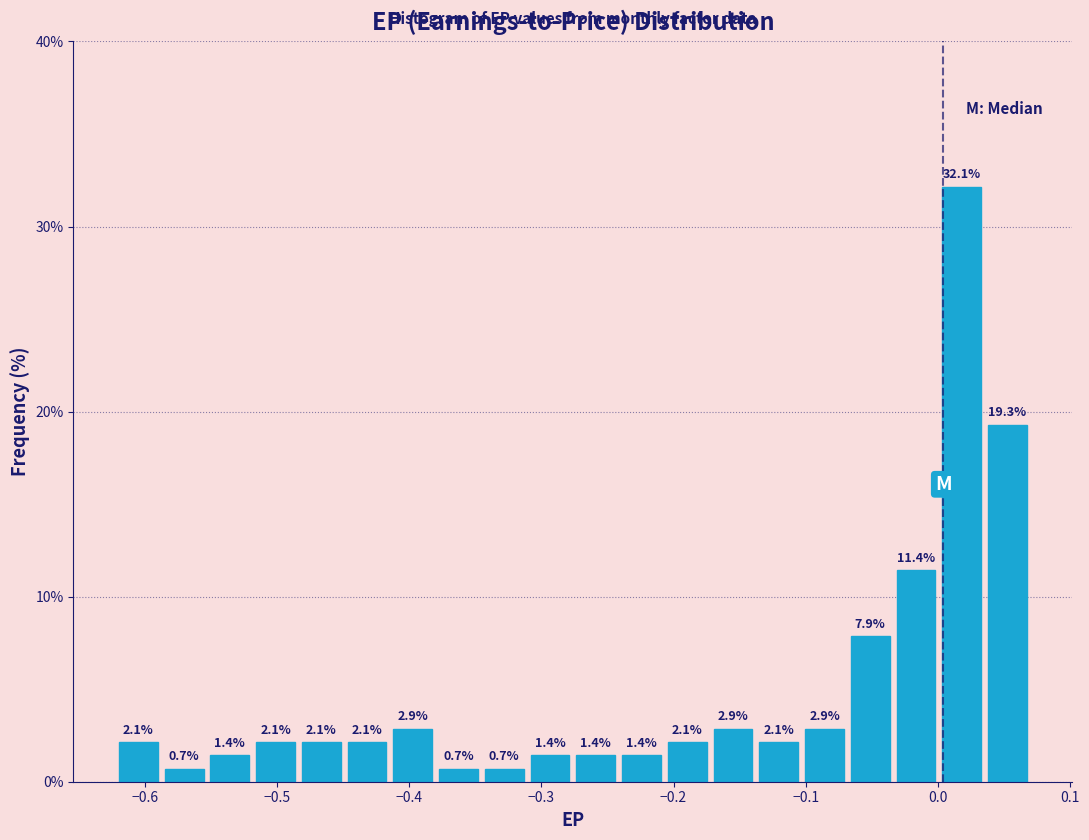

Around what value on the x-axis is the tallest bar? Give the approximate position of its centre, as read against the axis.

0.02